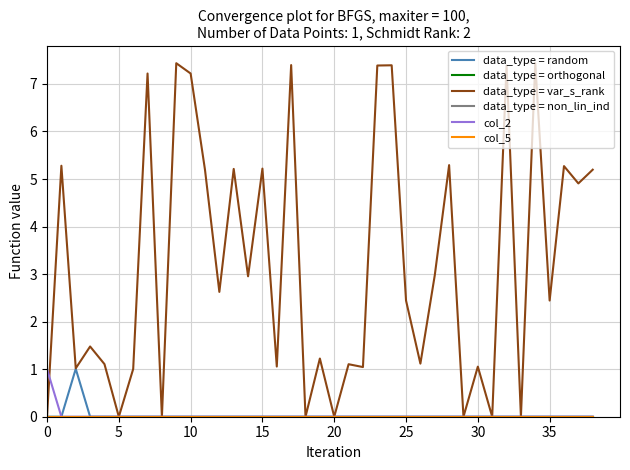

Does the chart have visible grid lines?

Yes